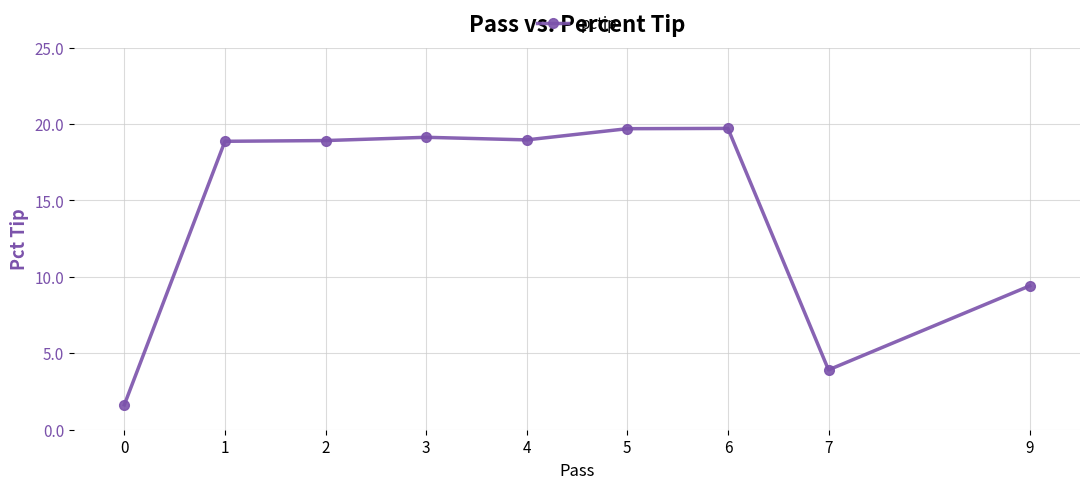

True or false: the data has more than 0 interior local peaks.

True